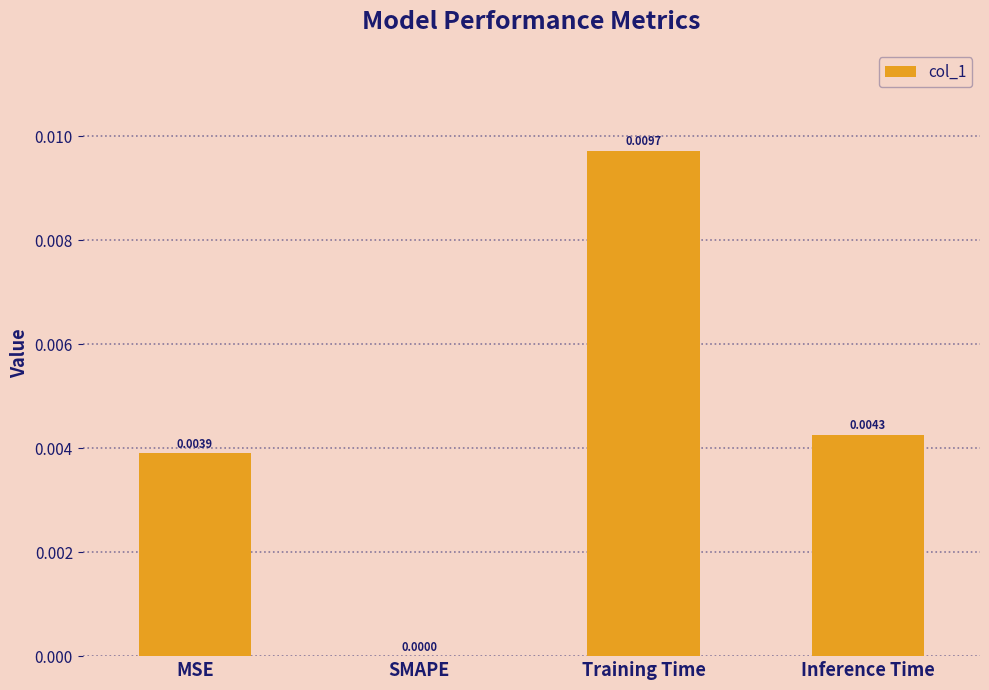

Between SMAPE and Training Time, which is larger?

Training Time